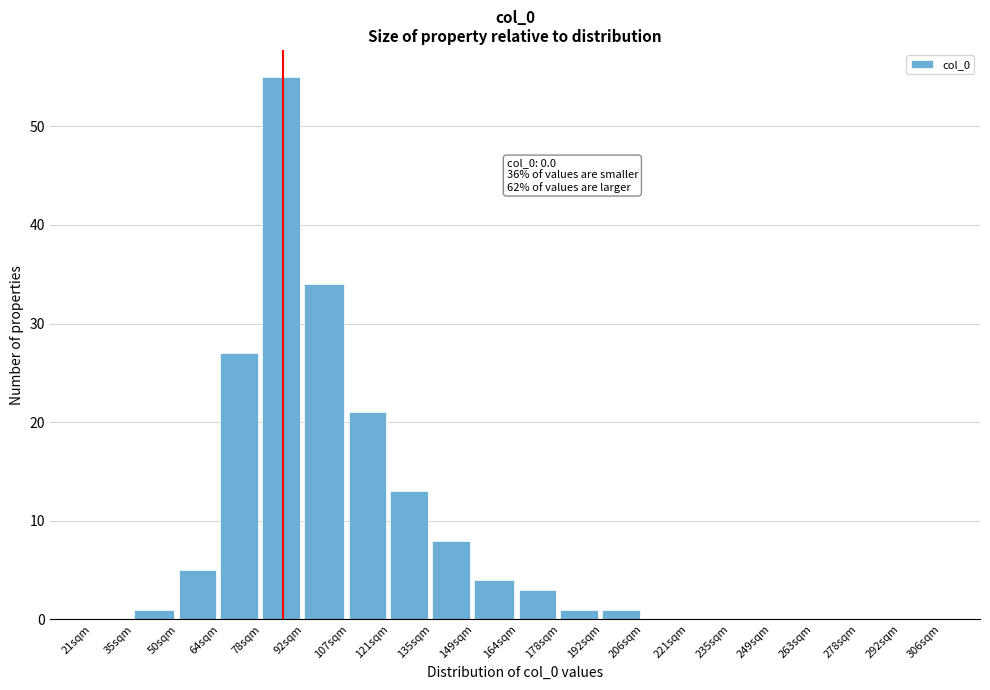

Reading right to left, what are all the values shown in this chart?

292sqm=0	278sqm=0	263sqm=0	249sqm=0	235sqm=0	221sqm=0	206sqm=0	192sqm=1	178sqm=1	164sqm=3	149sqm=4	135sqm=8	121sqm=13	107sqm=21	92sqm=34	78sqm=55	64sqm=27	50sqm=5	35sqm=1	21sqm=0